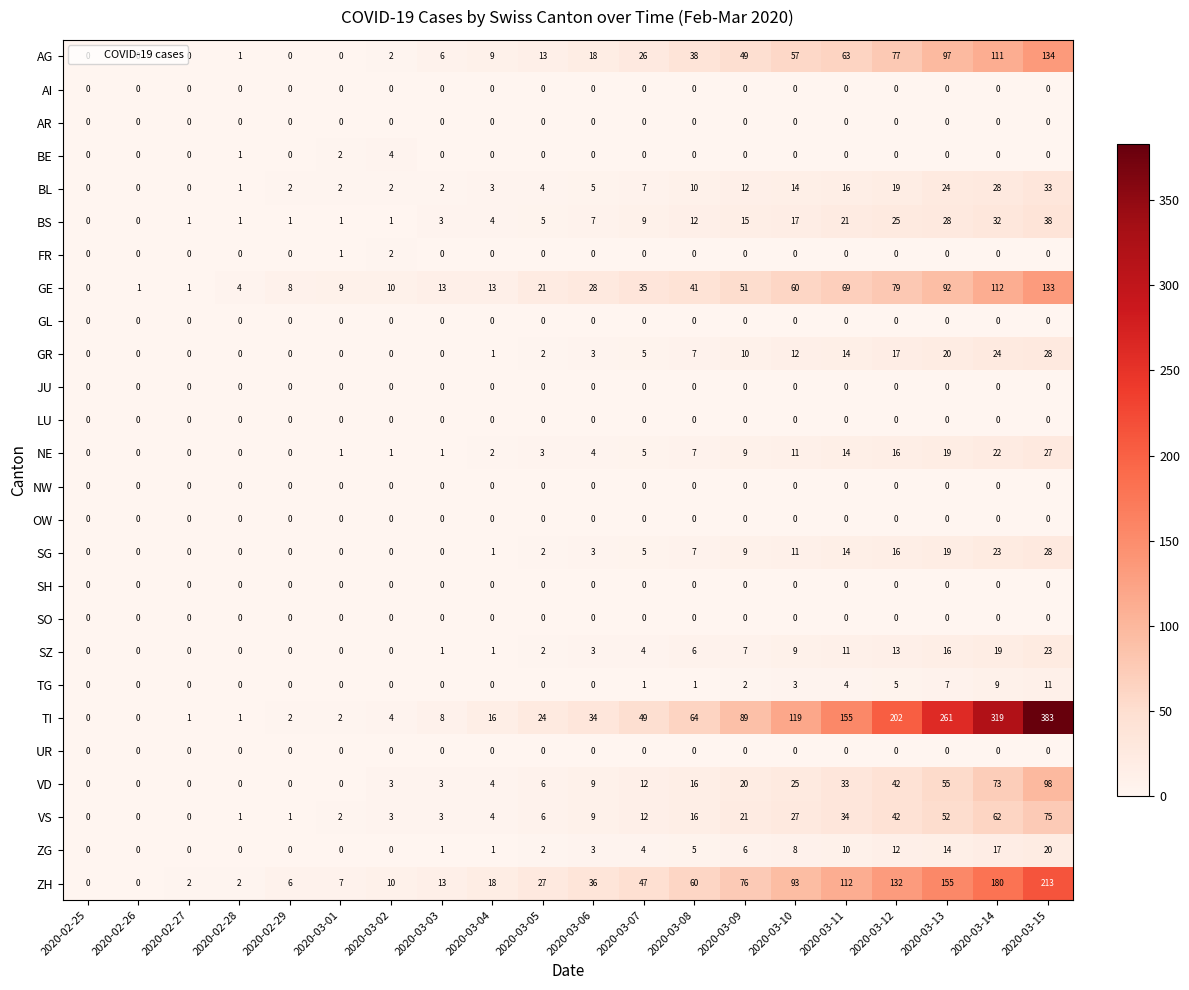

What is the maximum value shown in the chart?

383